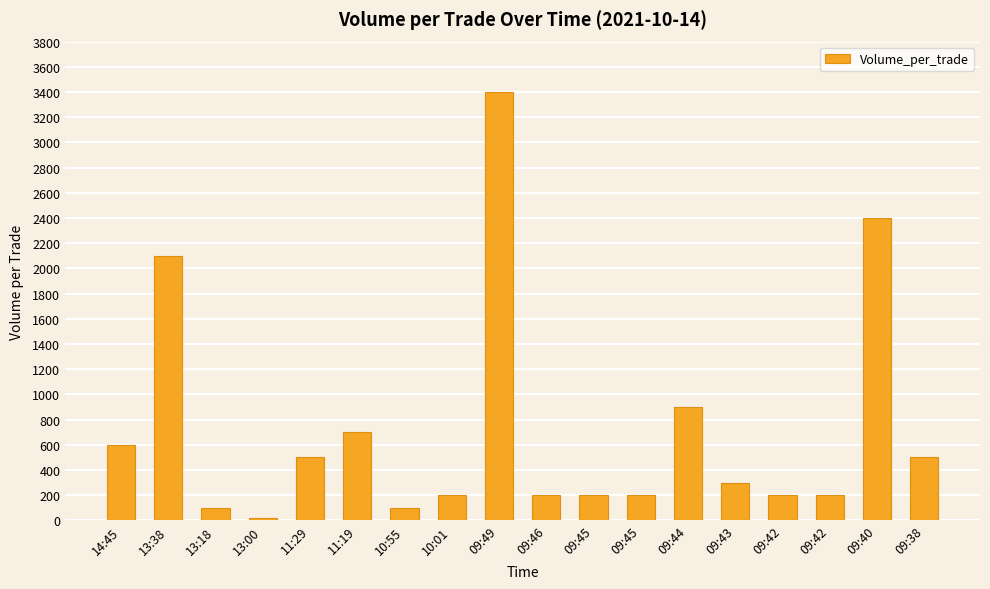

List the labels in order of value, smallest first.

13:00, 13:18, 10:55, 10:01, 09:46, 09:45, 09:45, 09:42, 09:42, 09:43, 11:29, 09:38, 14:45, 11:19, 09:44, 13:38, 09:40, 09:49